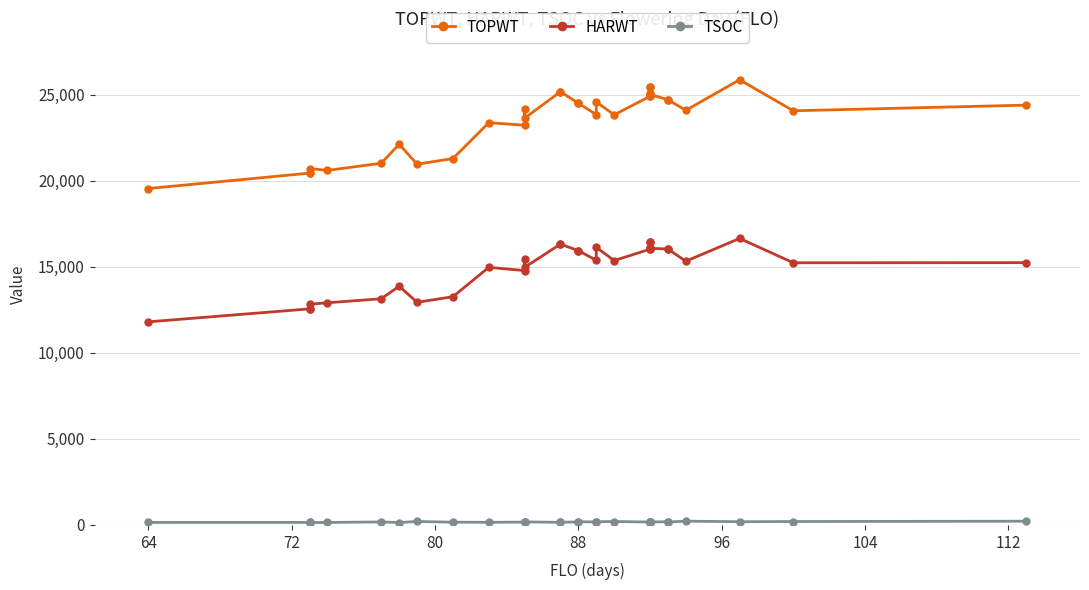

What is the maximum value shown in the chart?

25871